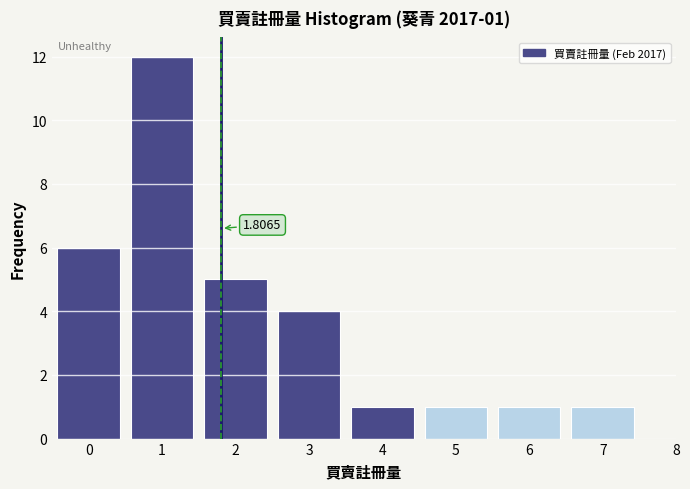

Over which range of the x-axis is the bar tallest?

0.5 to 1.5